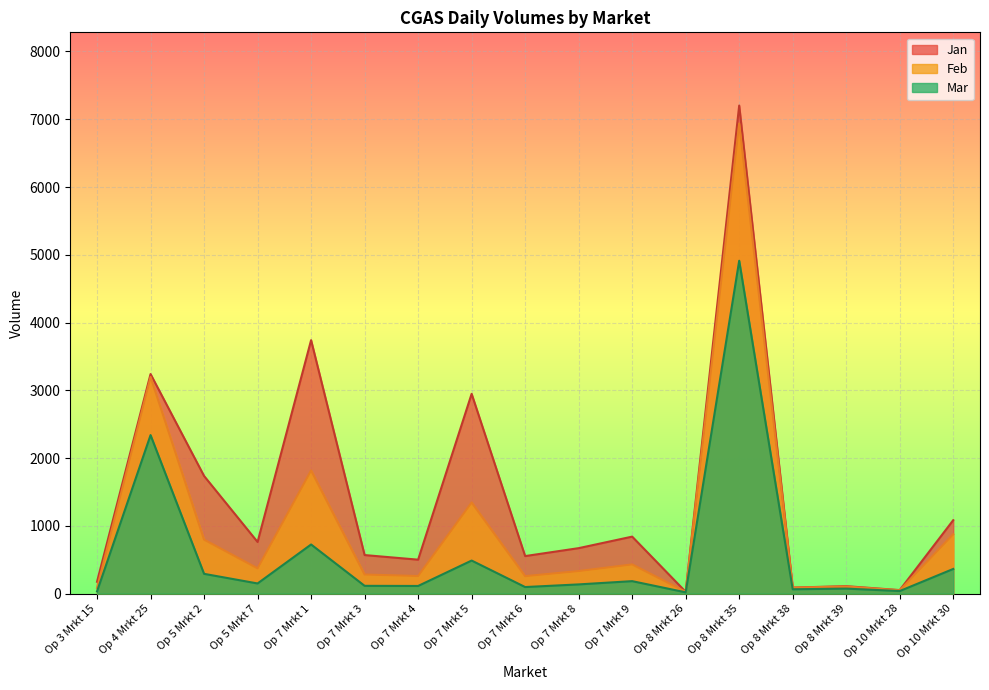

What is the label of the 7th point from the right?

Op 7 Mrkt 9